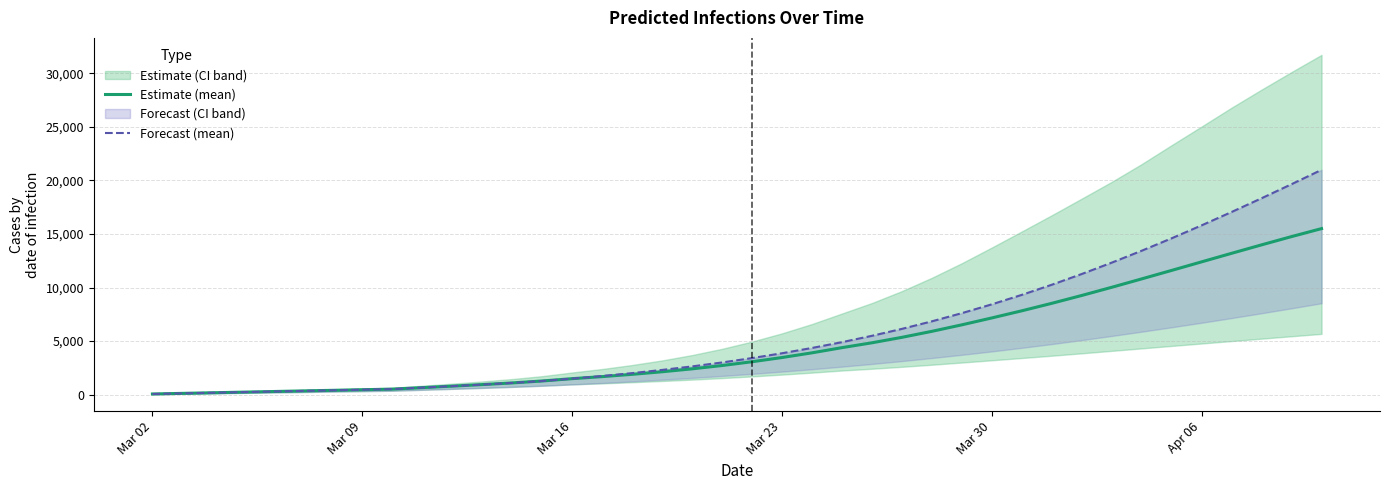

True or false: Estimate (mean) and Forecast (mean) cross at least once.

False